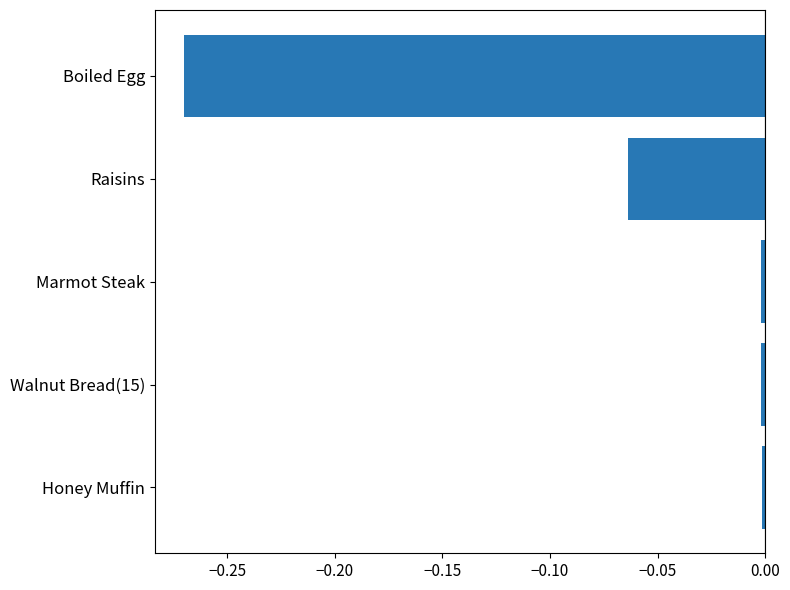

At which category does the chart reach its minimum across all series?

Boiled Egg